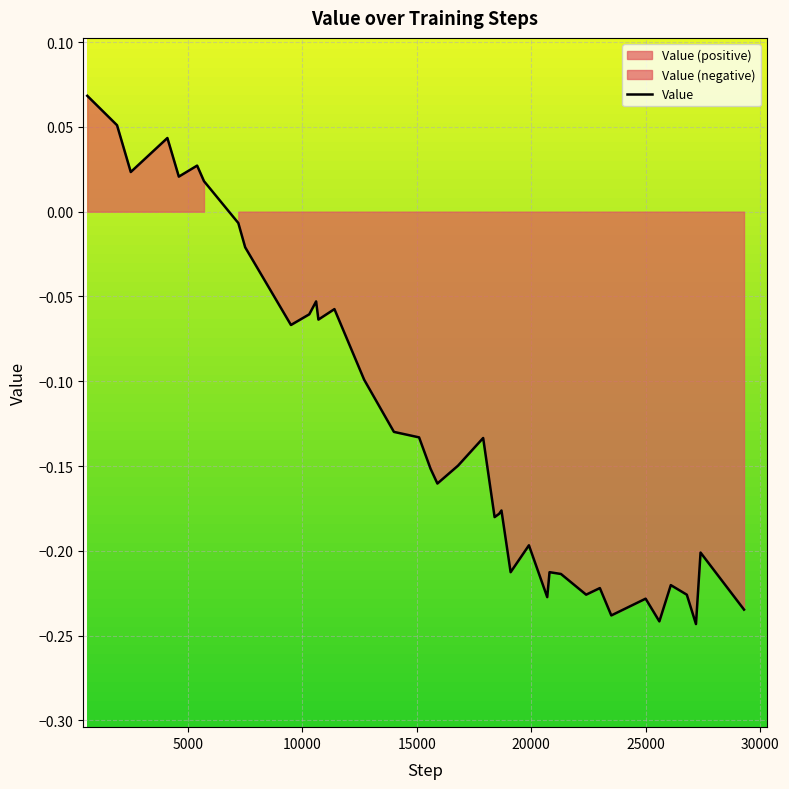

Where is the data nearest to the value 0?

7200